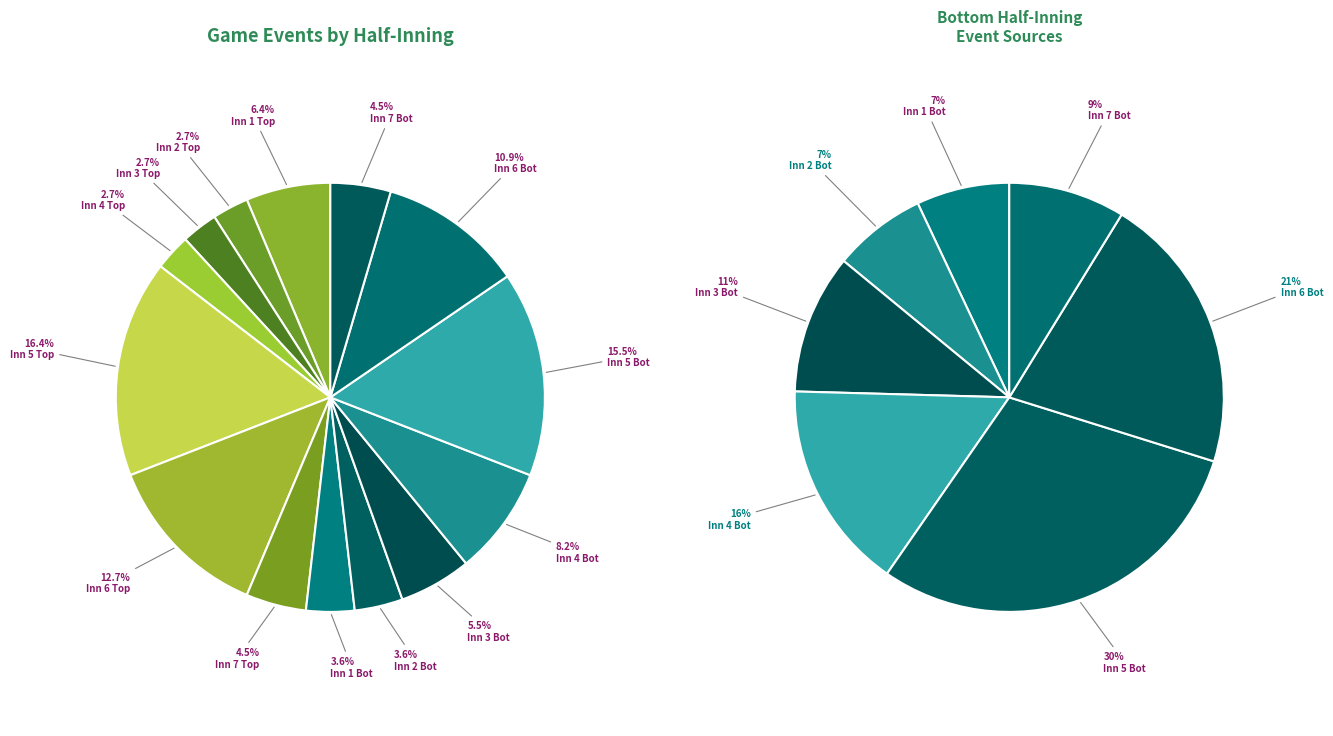

Which slice is the smallest?

Inning 4 Top